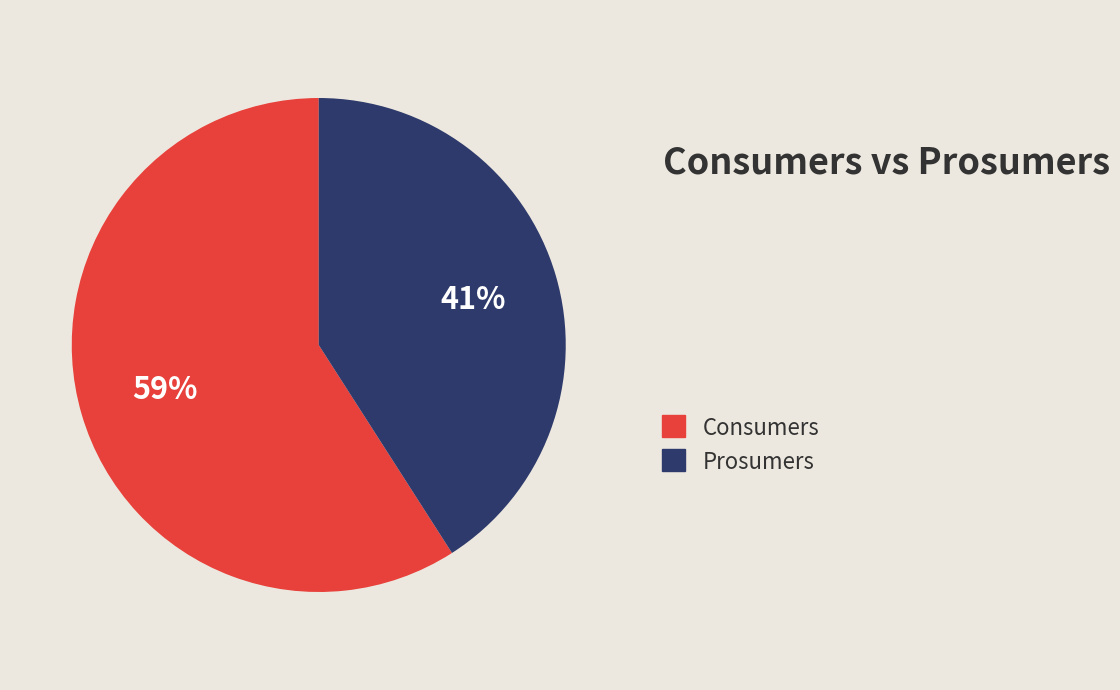

To the nearest percent, what is the difference between the largest and smallest slice percentages?

18%